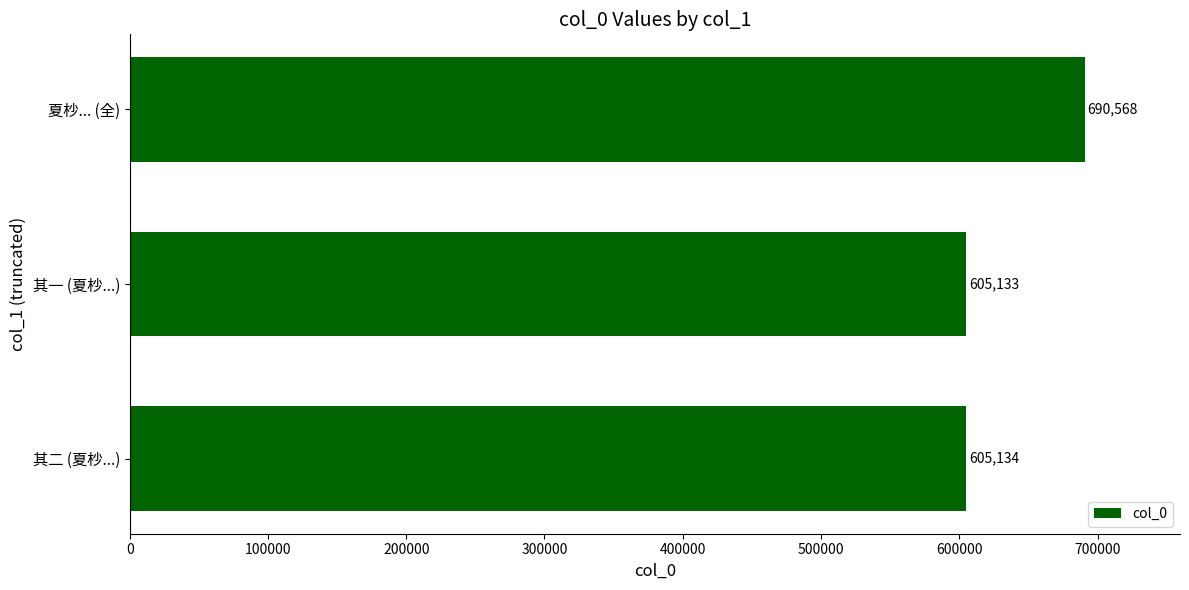

How many bars are there in total?

3